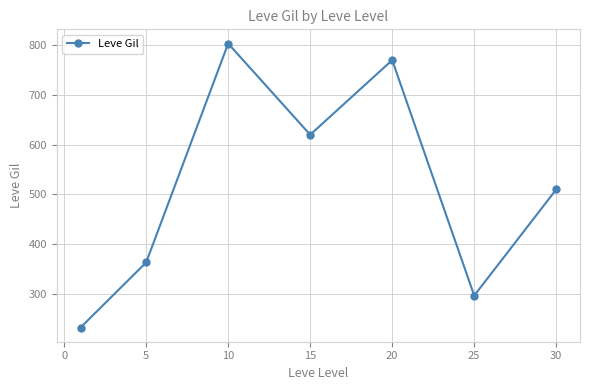

What is the maximum value shown in the chart?

803.3